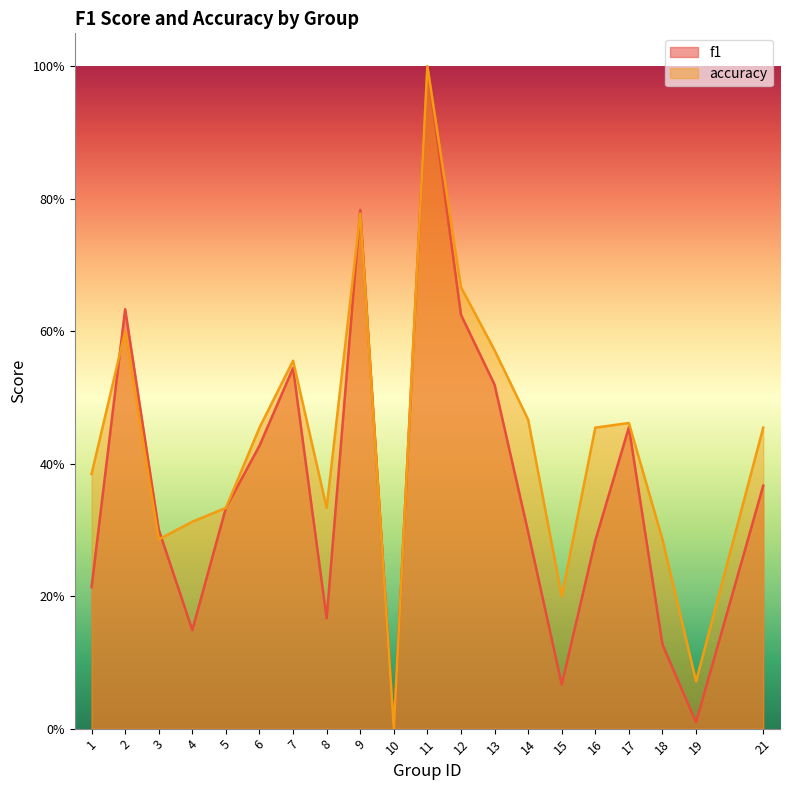

At which label is f1 closest to 0?

10